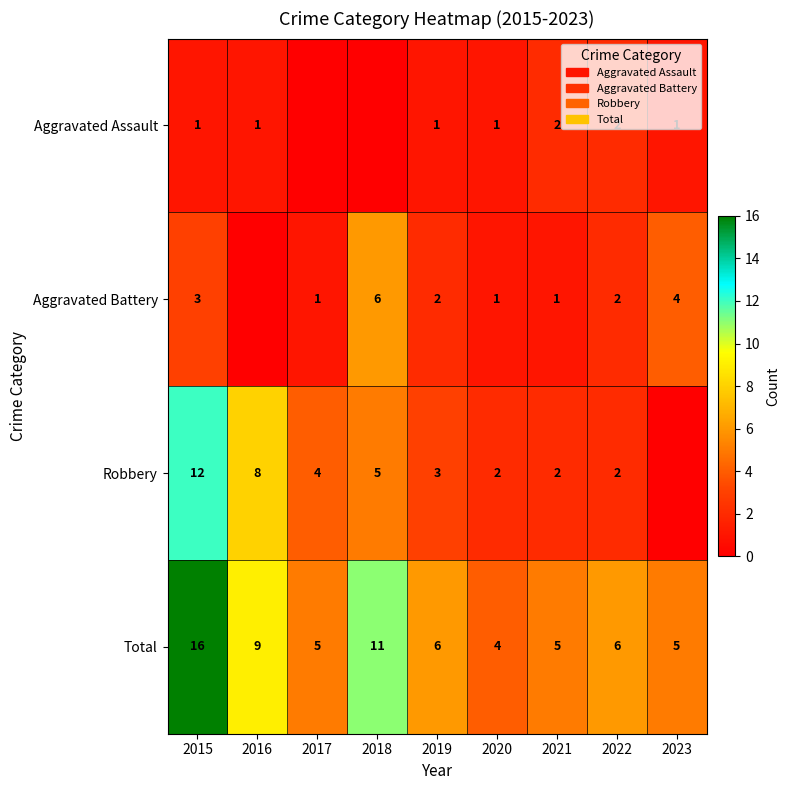

At which label does Total first exceed 6?

2015